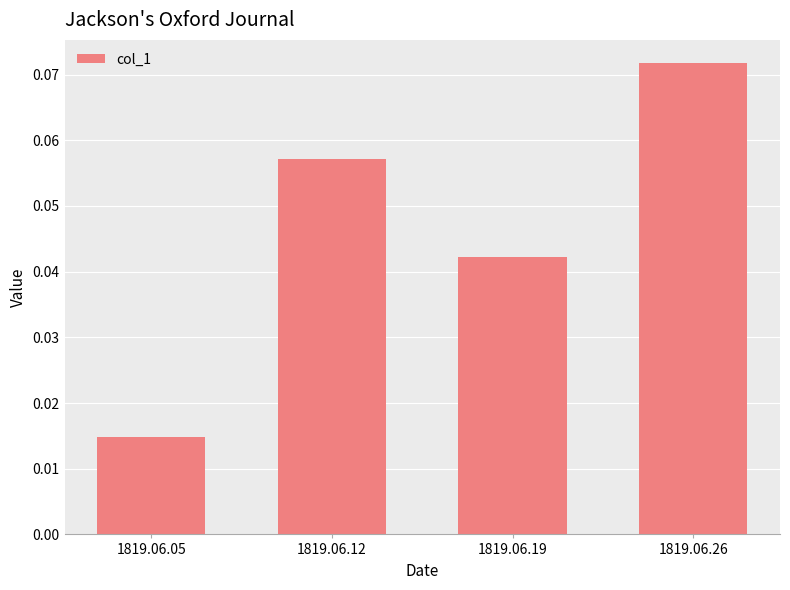

At which category does the chart reach its minimum across all series?

1819.06.05